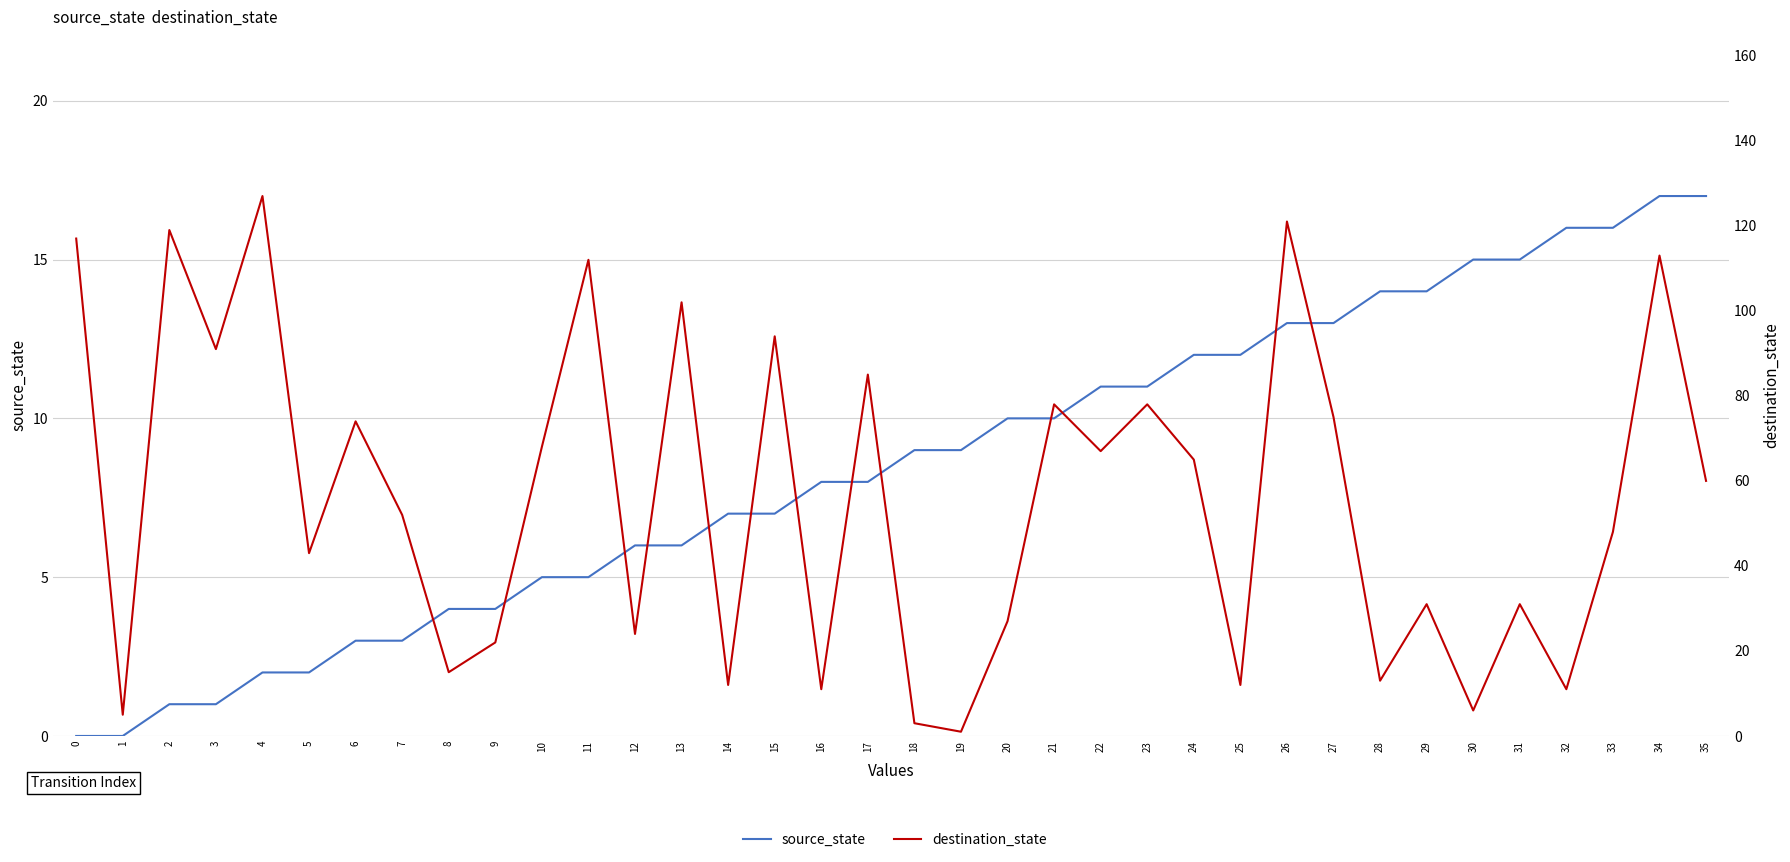

True or false: source_state has a value of 4 at 8.

True